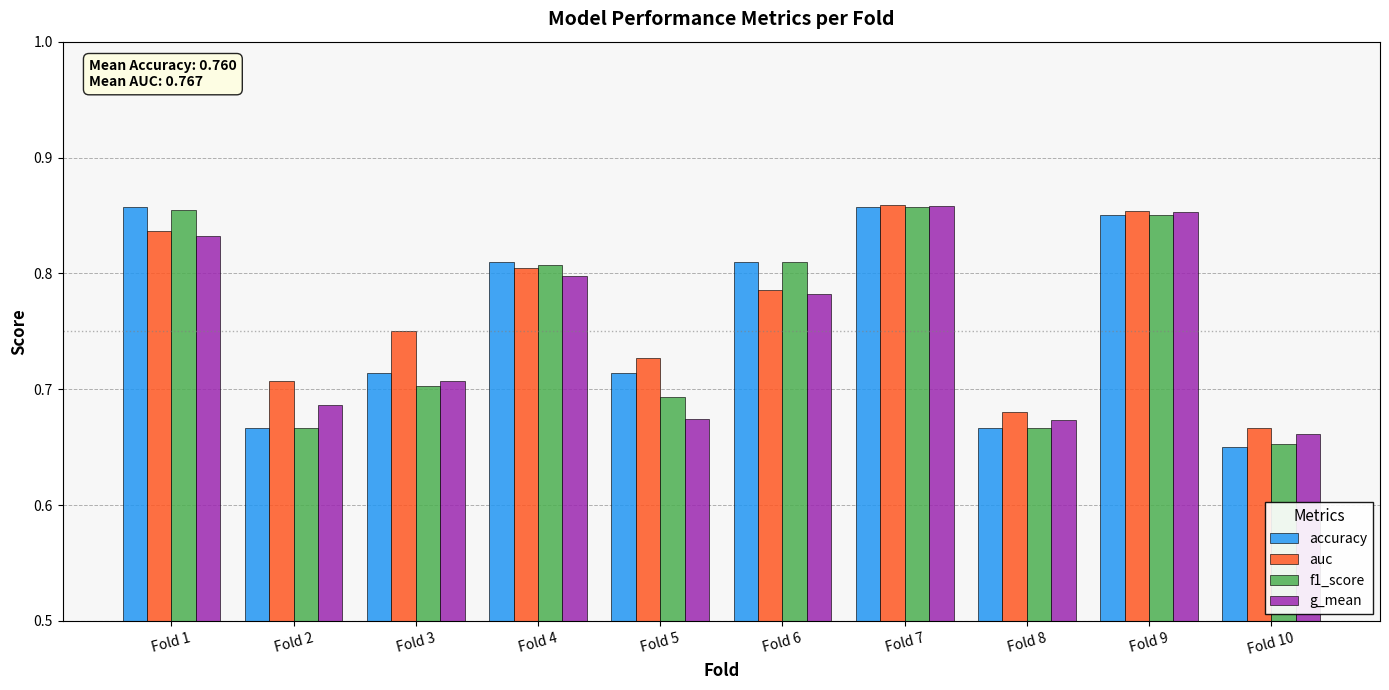

Which category has the lowest value in the g_mean series?

Fold 10